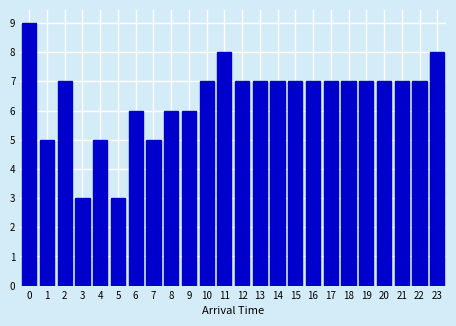

Reading left to right, what are all the values shown in this chart?

9	5	7	3	5	3	6	5	6	6	7	8	7	7	7	7	7	7	7	7	7	7	7	8